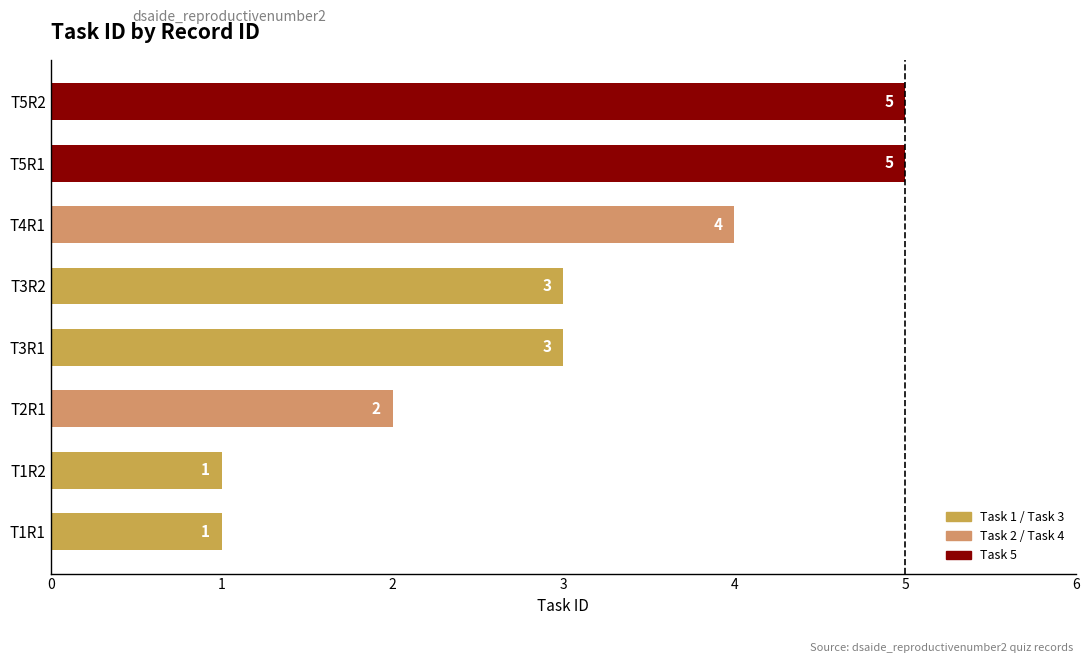

How many values are between 2 and 5?

6